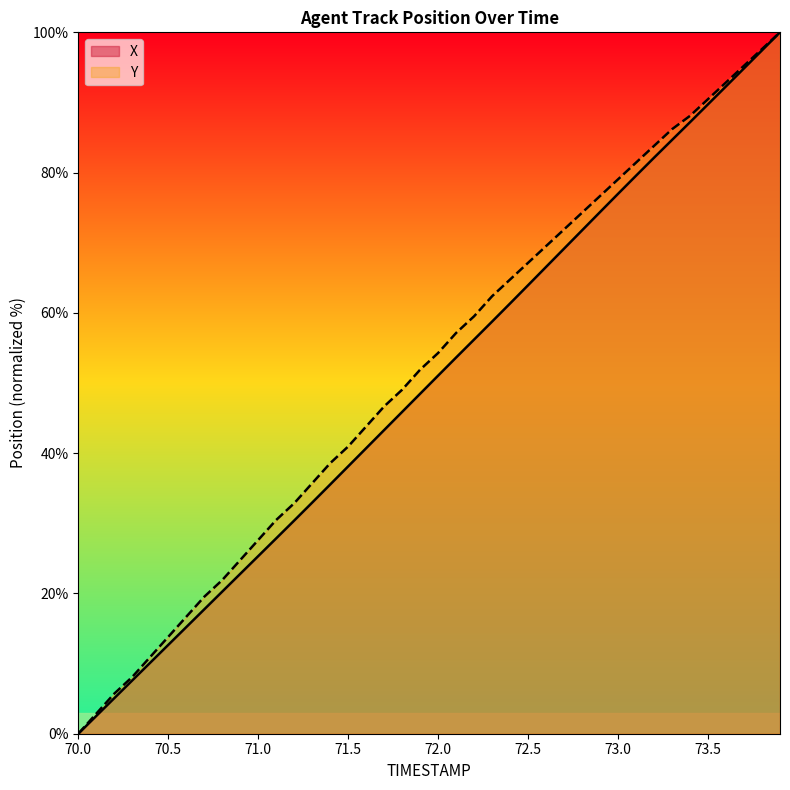

True or false: Y has a value of 149.3 at 73.3.

False